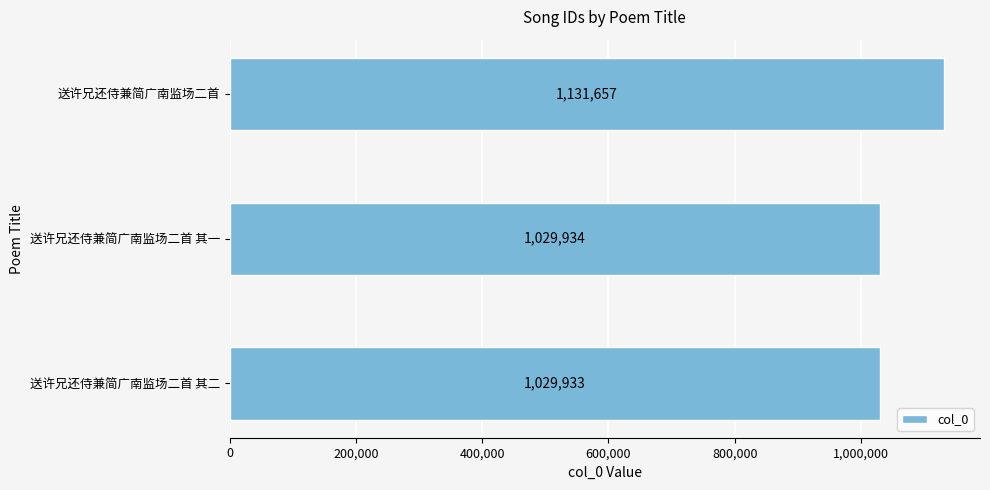

Reading bottom to top, transcribe all the data shown in this chart.

送许兄还侍兼简广南监场二首 其二=1029933	送许兄还侍兼简广南监场二首 其一=1029934	送许兄还侍兼简广南监场二首=1131657